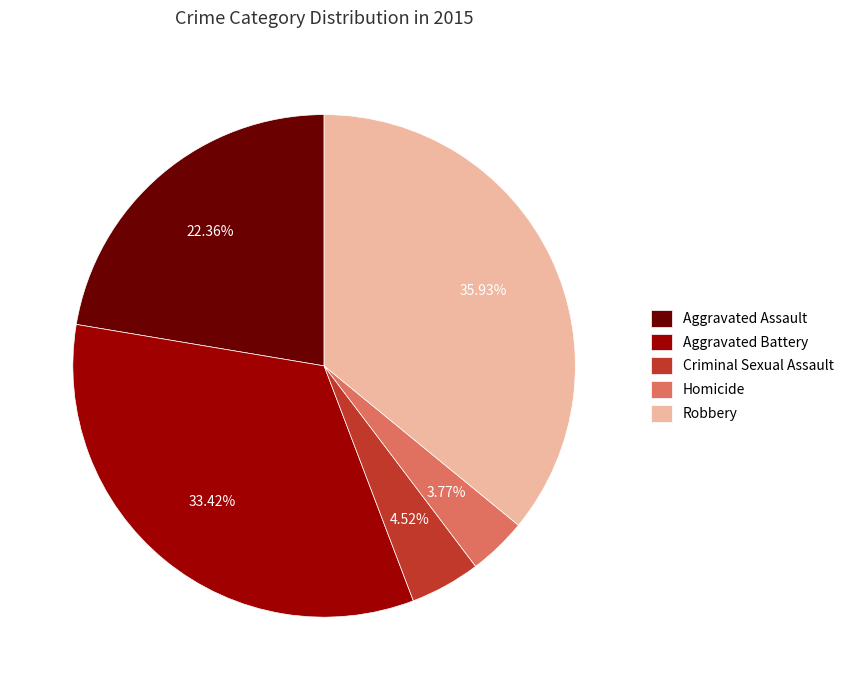

Which slice is the smallest?

Homicide